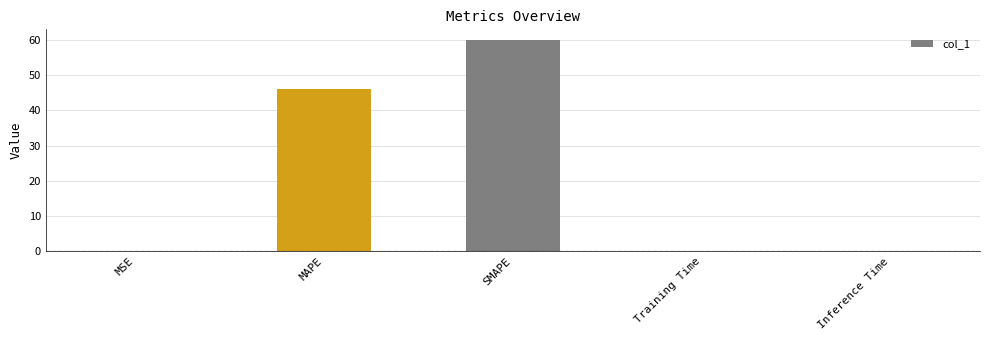

What is the sum of all values?

106.5